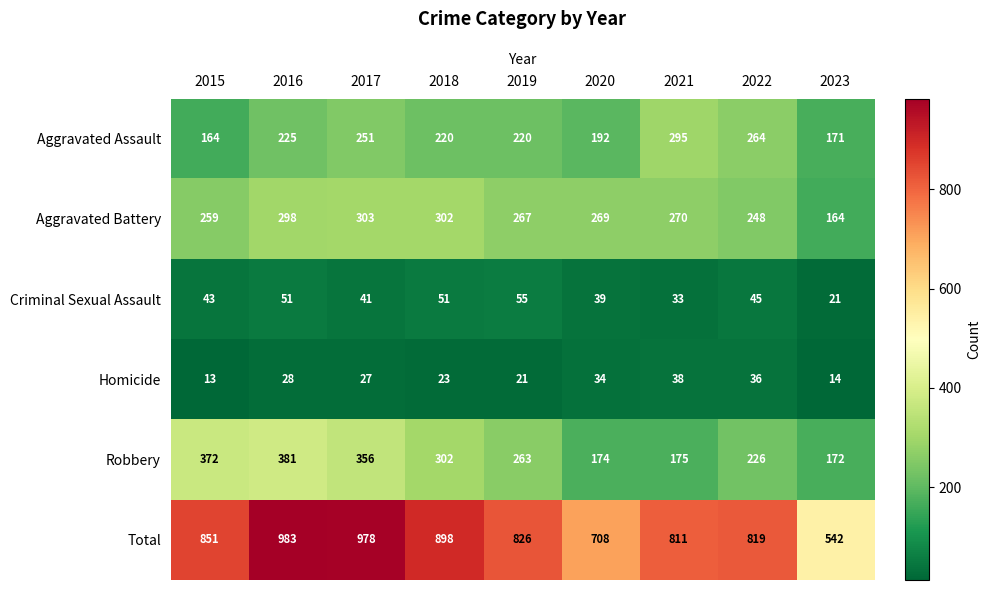

At which category is the sum across all series the highest?

2016